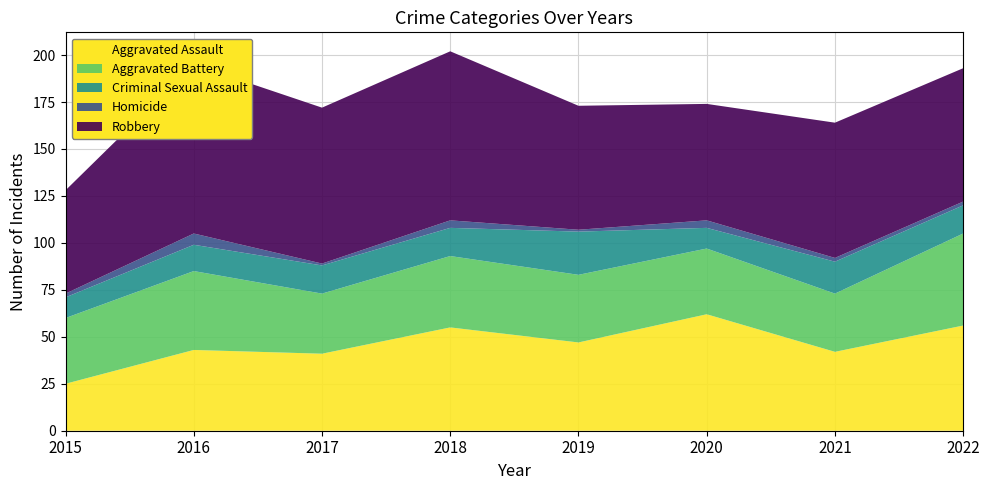

Reading left to right, extract all data points from this chart.

Aggravated Assault: 25	43	41	55	47	62	42	56
Aggravated Battery: 35	42	32	38	36	35	31	49
Criminal Sexual Assault: 11	14	15	15	23	11	17	15
Homicide: 2	6	1	4	1	4	2	2
Robbery: 55	90	83	90	66	62	72	71